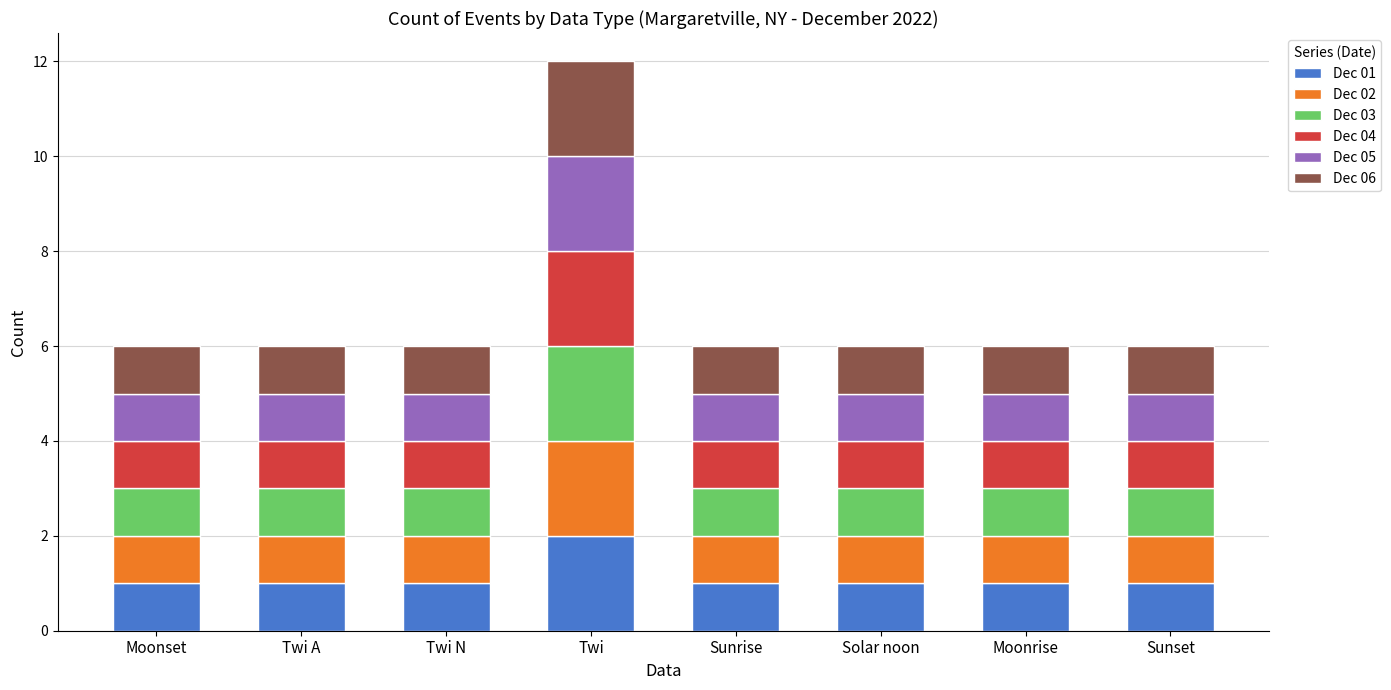

Which category has the highest value in the Dec 01 series?

Twi